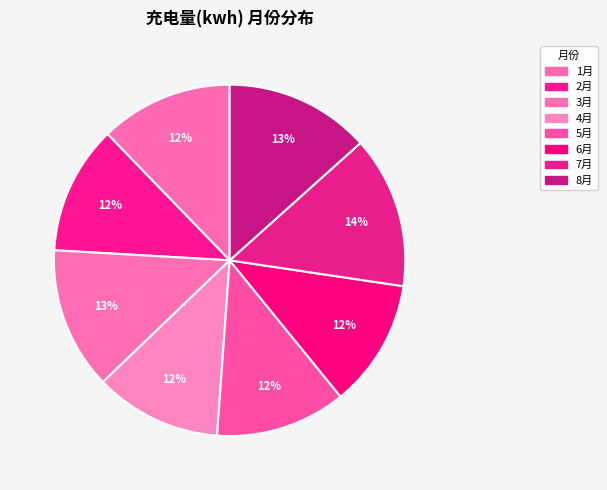

The 2月 slice represents 3% of the pie. True or false?

False